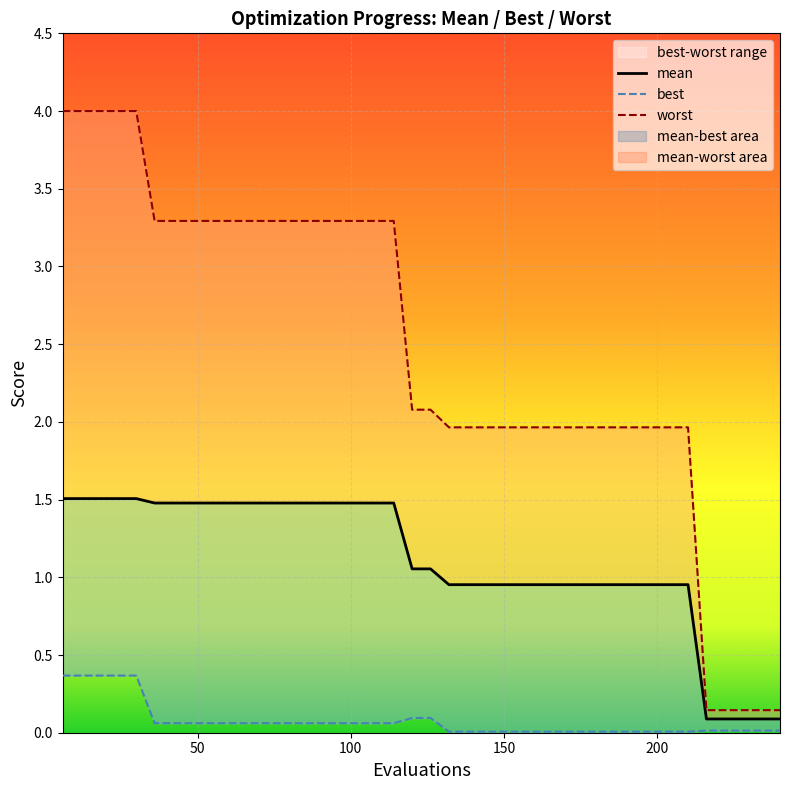

True or false: best has a value of 0.0 at 186.

False